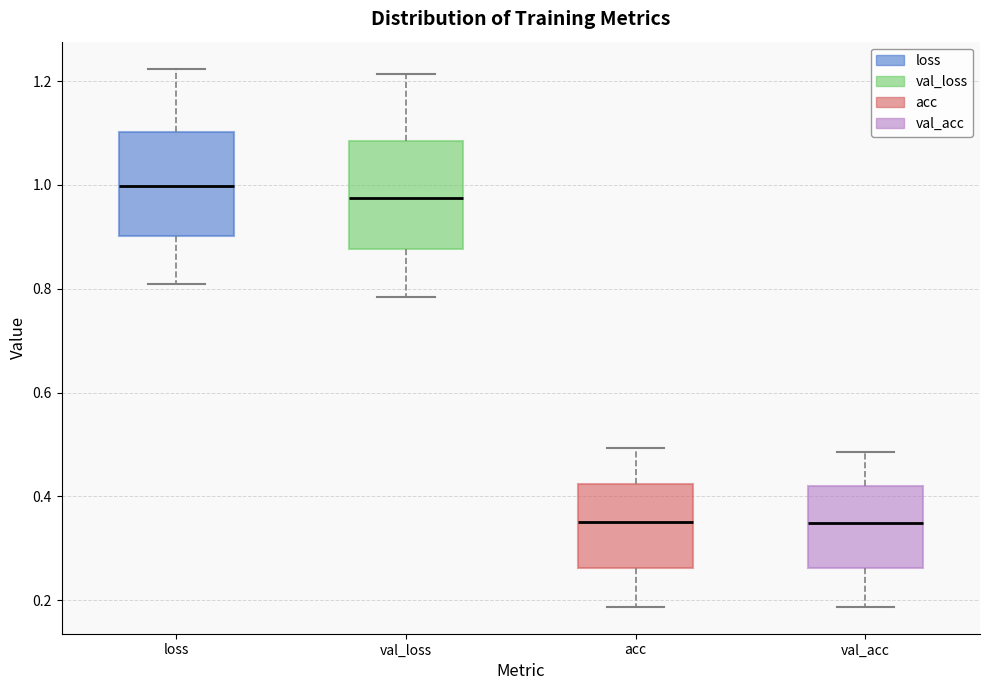

Where is the lower edge of the box for val_acc on the y-axis? The values are not printed on the chart, so give them approximately, as read against the axis.

0.26